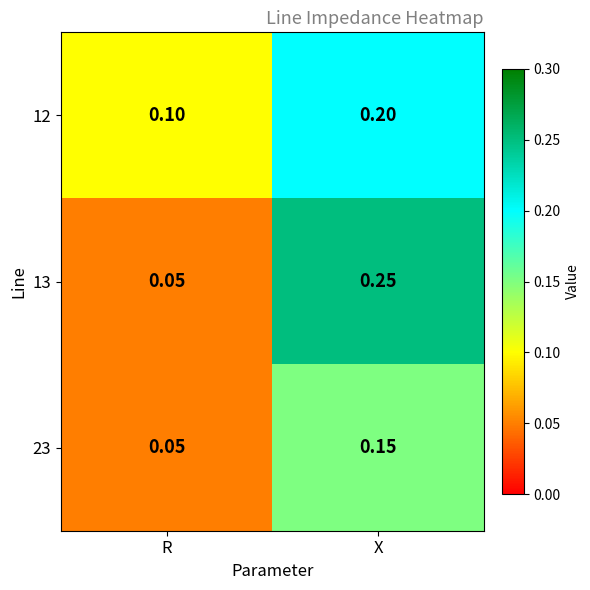

Which category has the highest value across all series?

X